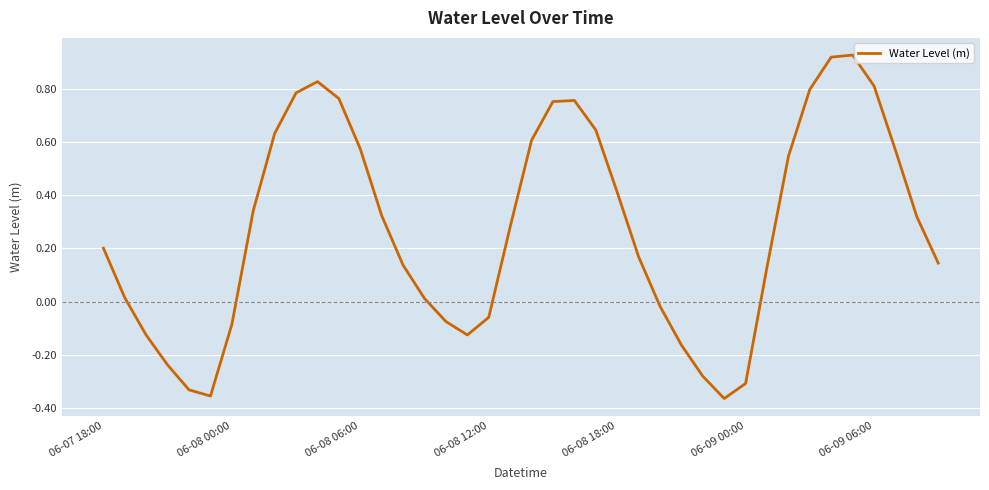

What is the difference between the maximum and minimum values?

1.3